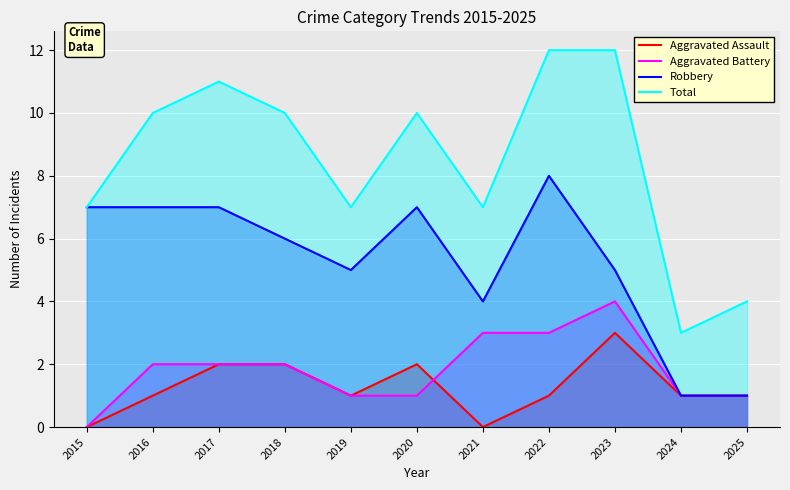

Rank the series by their maximum value, from lowest to highest.

Aggravated Assault, Aggravated Battery, Robbery, Total